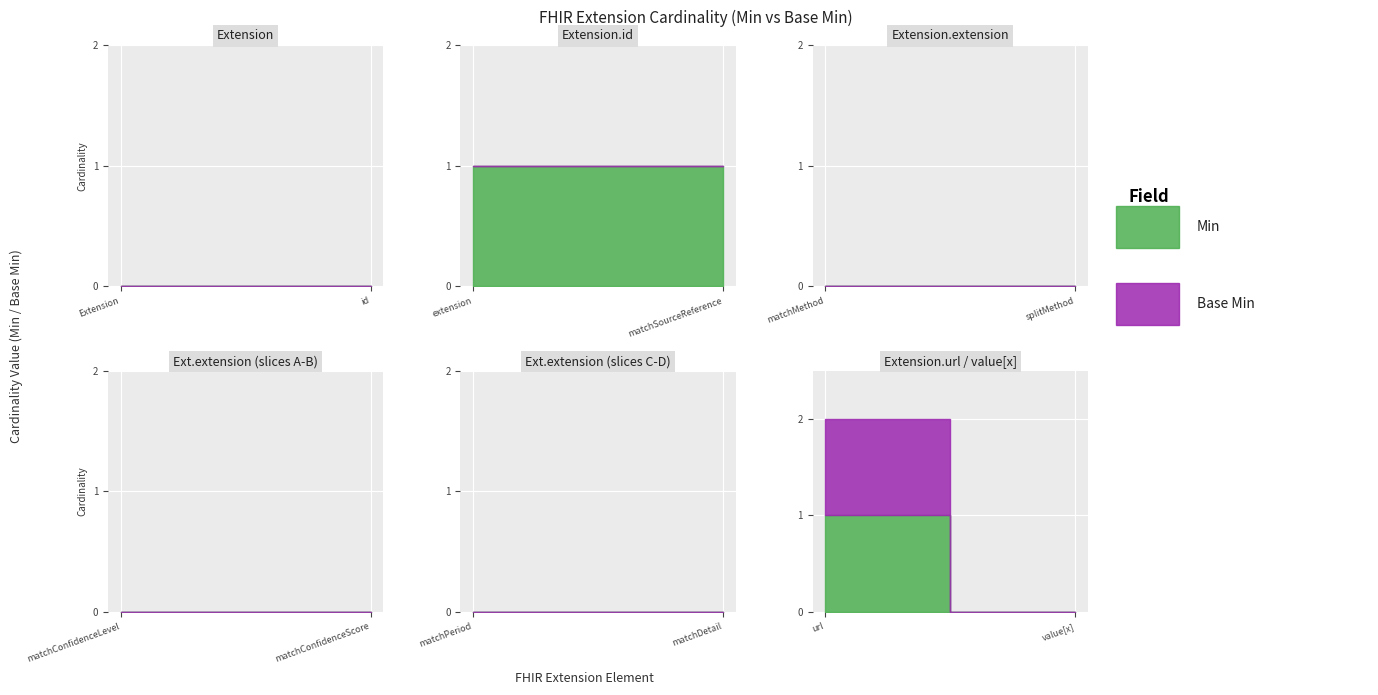

The Min series shows 1 at Extension.extension:matchSourceReference. True or false?

True